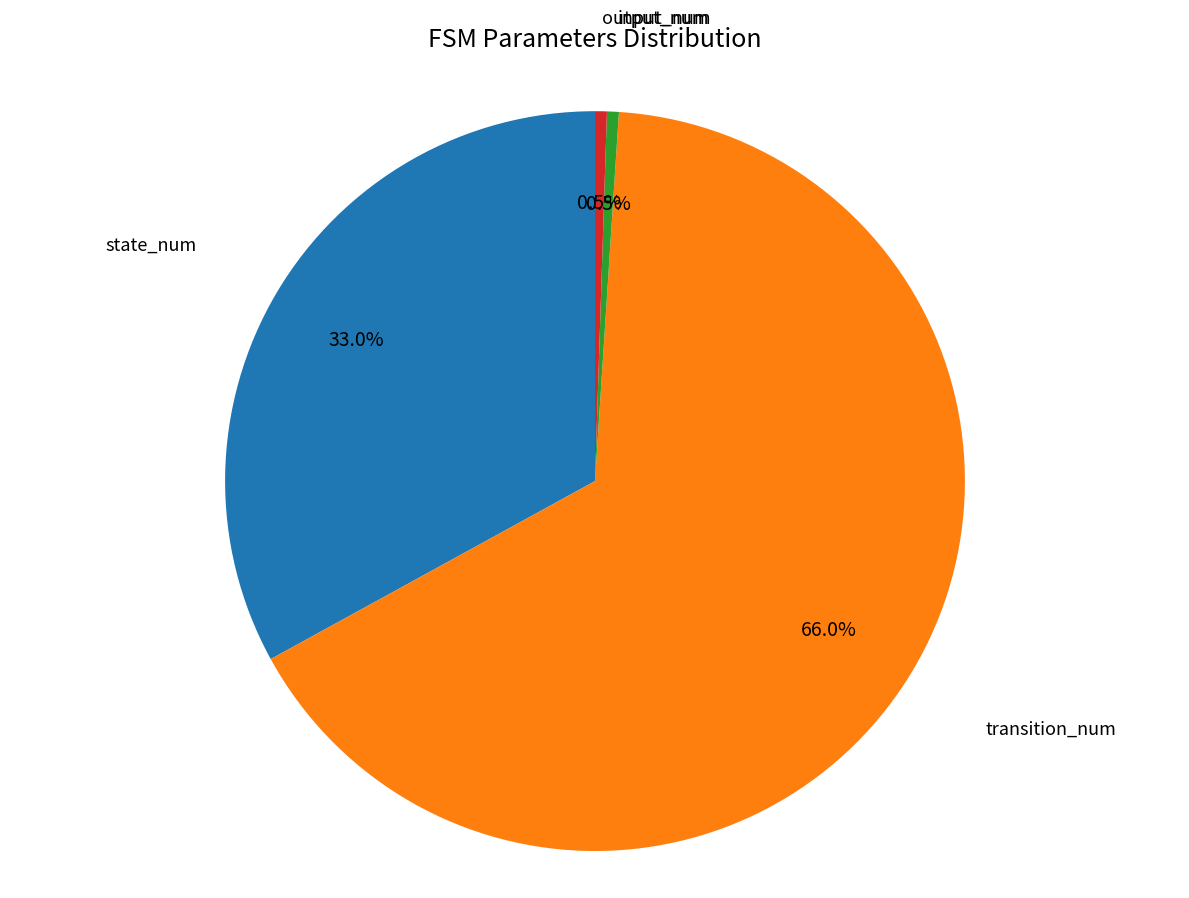

How many slices are in this pie chart?

4